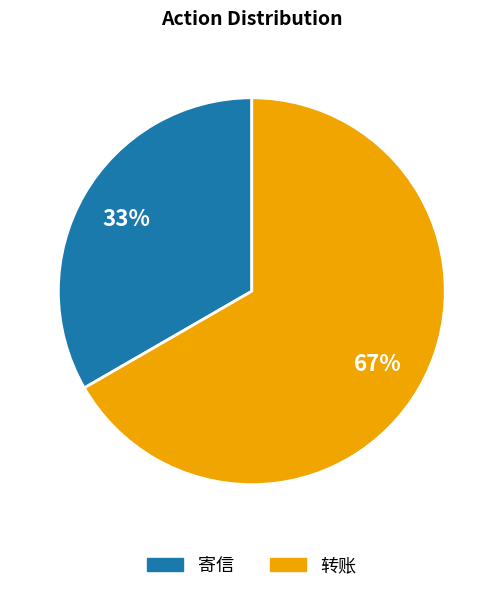

To the nearest percent, what is the combined percentage of 寄信 and 转账?

100%